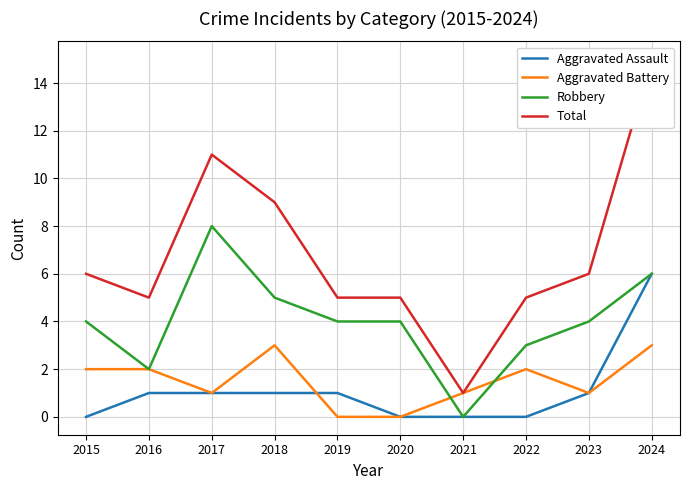

Is this an area chart (filled region under the line)?

No